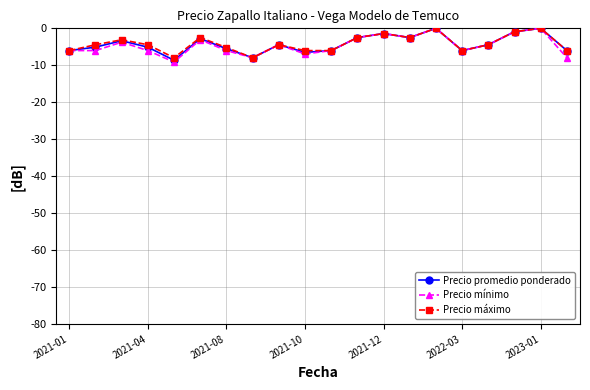

What is the minimum value for Precio máximo?

-8.0